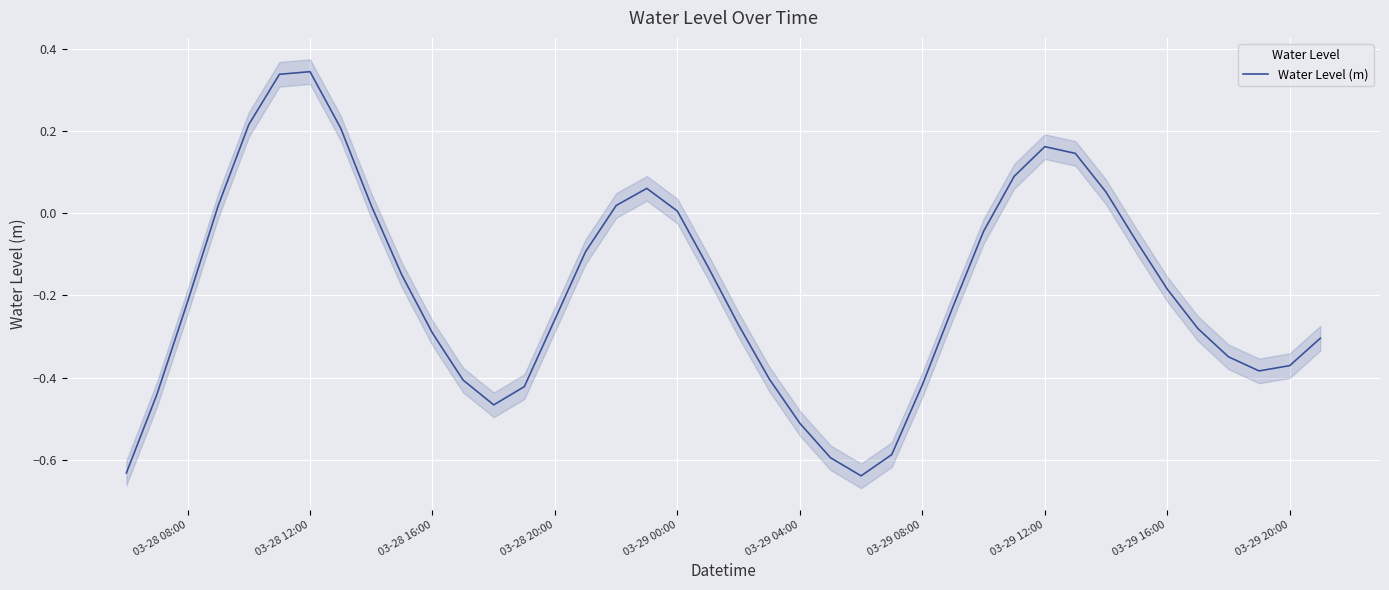

Is this an area chart (filled region under the line)?

No